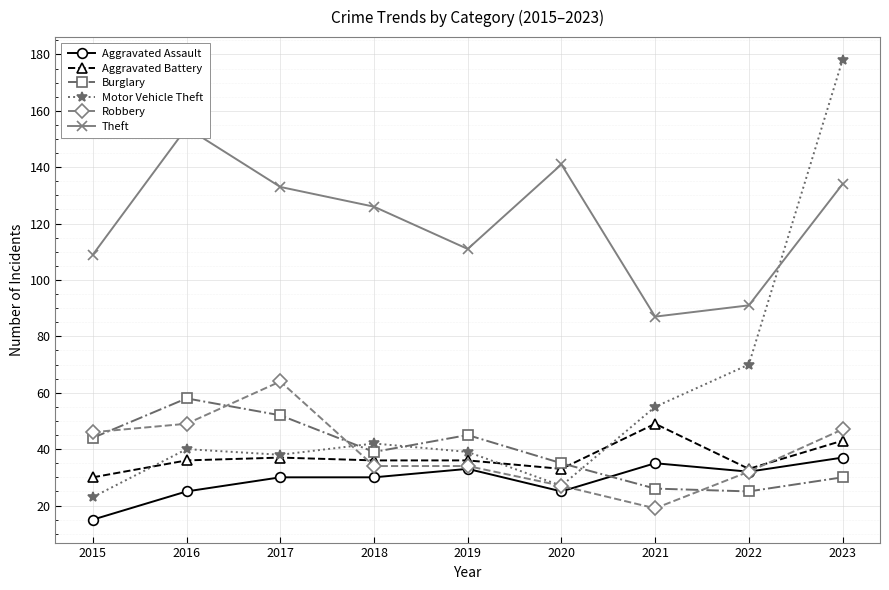

What are all the series names shown in the legend?

Aggravated Assault, Aggravated Battery, Burglary, Motor Vehicle Theft, Robbery, Theft